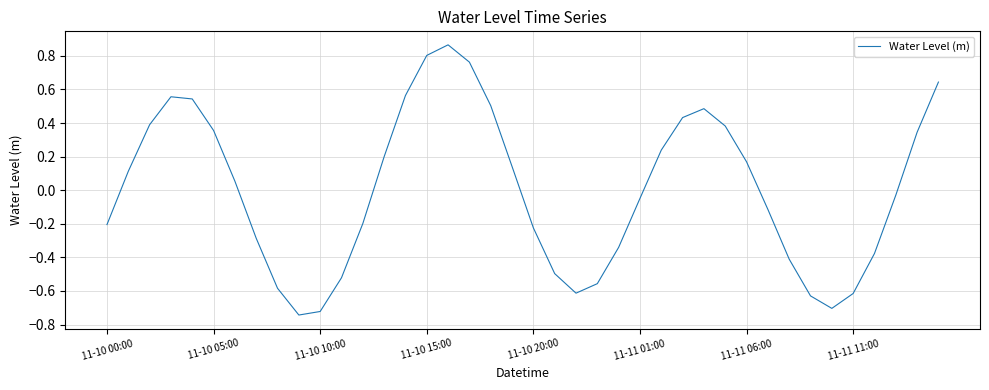

What is the difference between the maximum and minimum values?

1.6